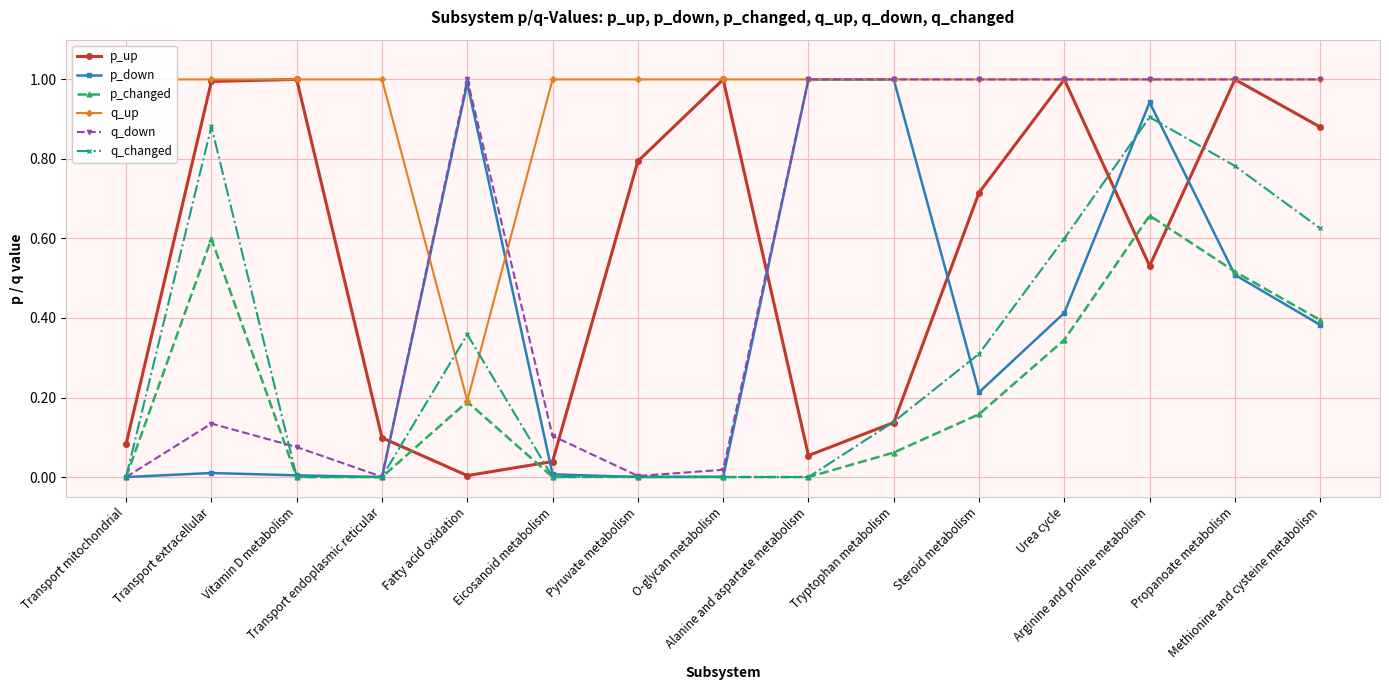

How many times do q_down and q_changed cross each other?

2